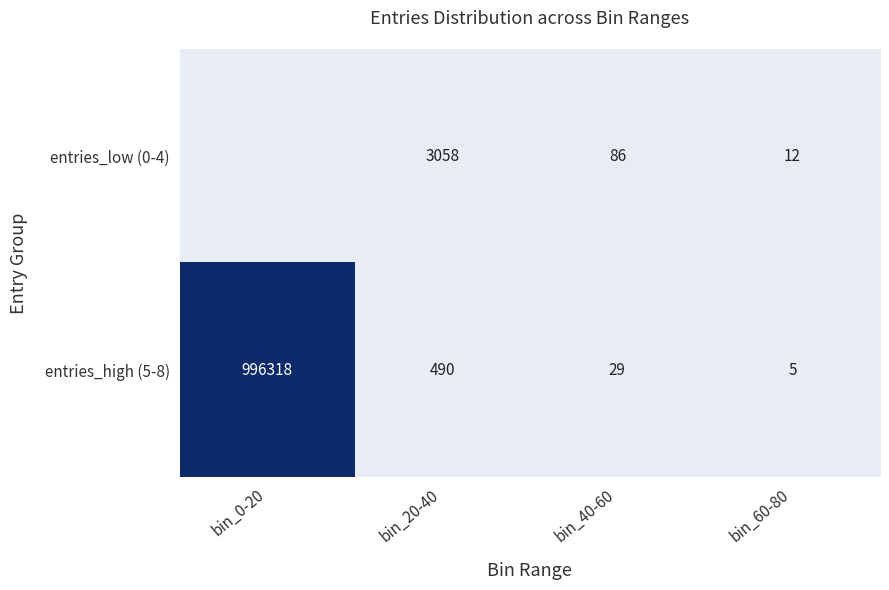

How many data points in entries_high (5-8) are less than 490?

2